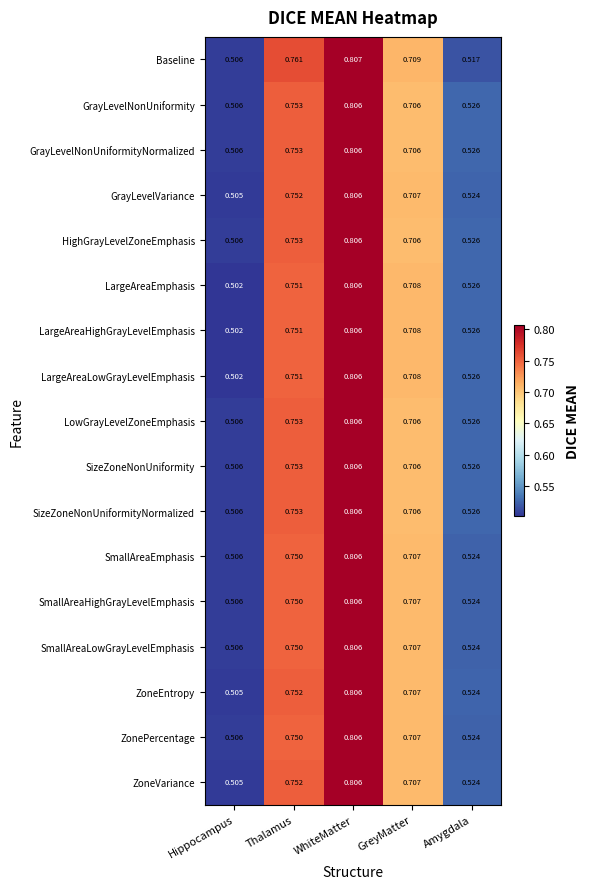

List the labels in order of GrayLevelVariance value, largest first.

WhiteMatter, Thalamus, GreyMatter, Amygdala, Hippocampus